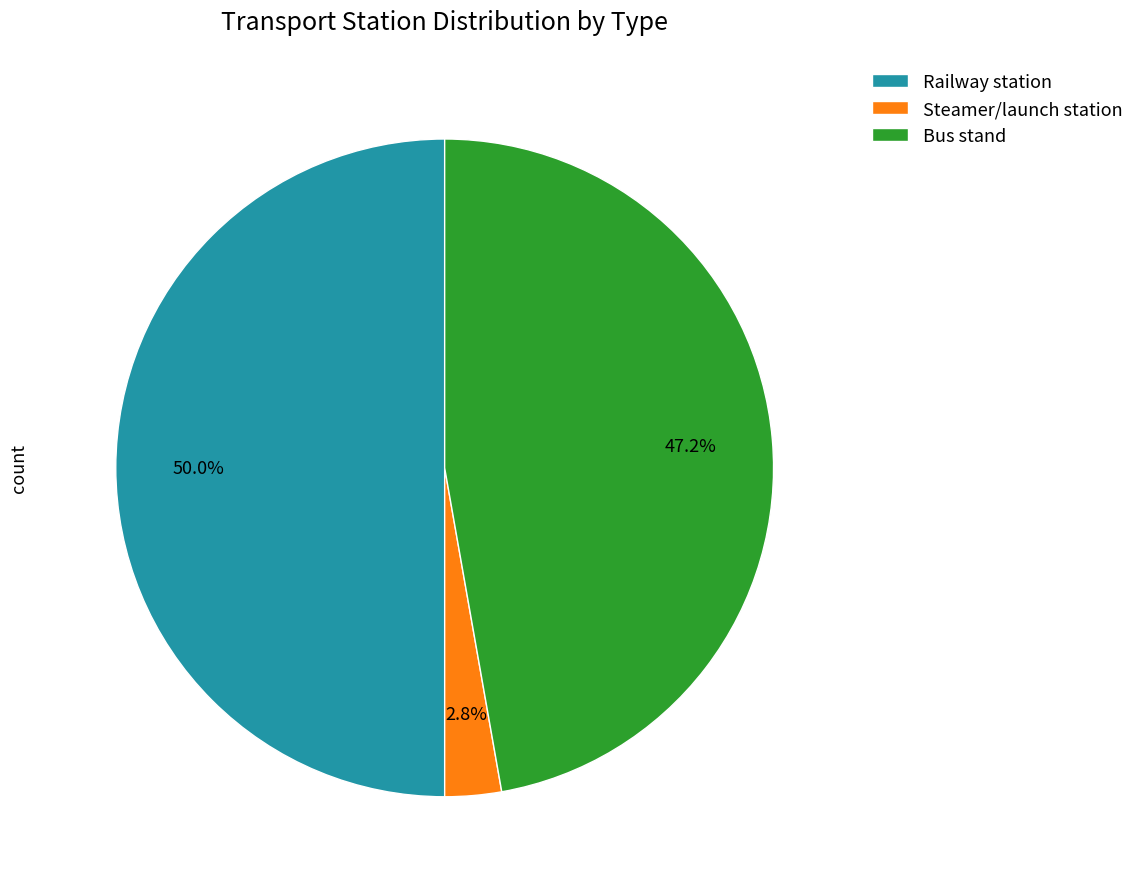

What is the largest slice in the pie chart?

Railway station